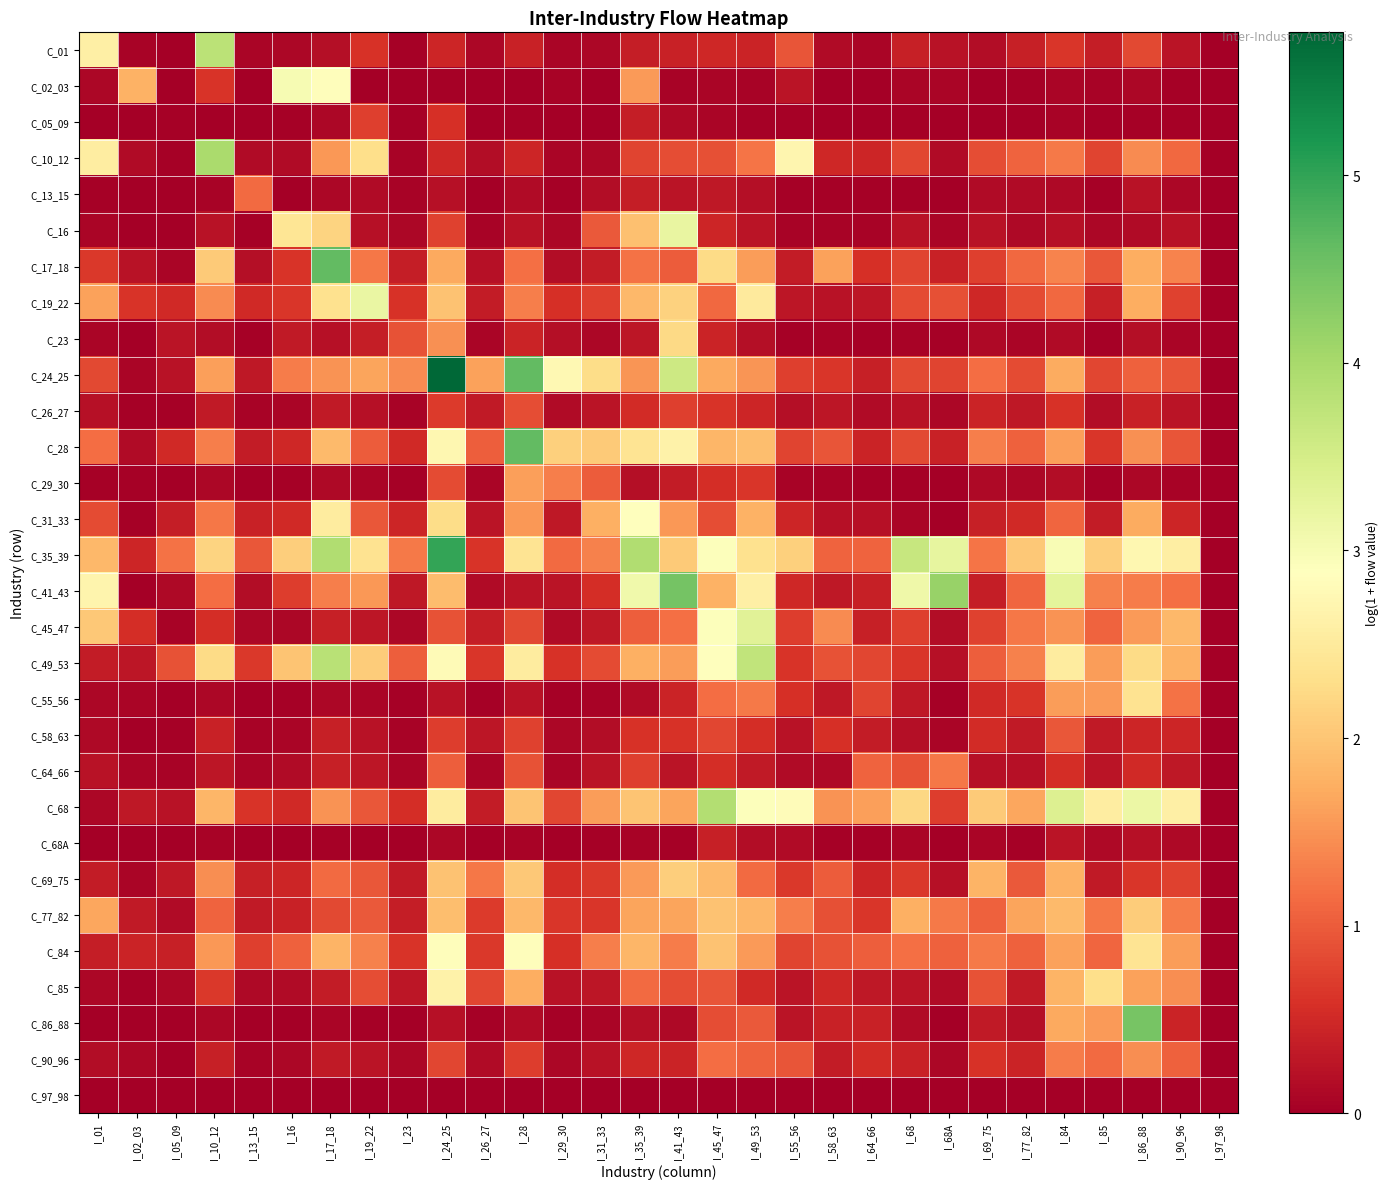

Reading right to left, extract all data points from this chart.

C_01: I_97_98=0.0	I_90_96=0.3	I_86_88=0.8	I_85=0.4	I_84=0.6	I_77_82=0.4	I_69_75=0.2	I_68A=0.2	I_68=0.4	I_64_66=0.1	I_58_63=0.1	I_55_56=0.9	I_49_53=0.4	I_45_47=0.5	I_41_43=0.4	I_35_39=0.4	I_31_33=0.1	I_29_30=0.1	I_28=0.4	I_26_27=0.1	I_24_25=0.5	I_23=0.0	I_19_22=0.6	I_17_18=0.2	I_16=0.1	I_13_15=0.1	I_10_12=3.8	I_05_09=0.0	I_02_03=0.1	I_01=2.6
C_02_03: I_97_98=0.0	I_90_96=0.0	I_86_88=0.1	I_85=0.0	I_84=0.1	I_77_82=0.0	I_69_75=0.0	I_68A=0.1	I_68=0.1	I_64_66=0.0	I_58_63=0.0	I_55_56=0.3	I_49_53=0.1	I_45_47=0.1	I_41_43=0.0	I_35_39=1.6	I_31_33=0.0	I_29_30=0.1	I_28=0.0	I_26_27=0.0	I_24_25=0.0	I_23=0.0	I_19_22=0.0	I_17_18=2.8	I_16=3.0	I_13_15=0.0	I_10_12=0.6	I_05_09=0.0	I_02_03=1.8	I_01=0.1
C_05_09: I_97_98=0.0	I_90_96=0.0	I_86_88=0.0	I_85=0.0	I_84=0.1	I_77_82=0.0	I_69_75=0.0	I_68A=0.0	I_68=0.0	I_64_66=0.0	I_58_63=0.0	I_55_56=0.0	I_49_53=0.0	I_45_47=0.1	I_41_43=0.1	I_35_39=0.4	I_31_33=0.0	I_29_30=0.0	I_28=0.0	I_26_27=0.0	I_24_25=0.6	I_23=0.0	I_19_22=0.7	I_17_18=0.1	I_16=0.0	I_13_15=0.0	I_10_12=0.0	I_05_09=0.0	I_02_03=0.0	I_01=0.0
C_10_12: I_97_98=0.0	I_90_96=1.1	I_86_88=1.4	I_85=0.8	I_84=1.3	I_77_82=1.1	I_69_75=0.9	I_68A=0.1	I_68=0.8	I_64_66=0.5	I_58_63=0.5	I_55_56=2.7	I_49_53=1.2	I_45_47=0.9	I_41_43=0.9	I_35_39=0.8	I_31_33=0.1	I_29_30=0.1	I_28=0.5	I_26_27=0.2	I_24_25=0.5	I_23=0.0	I_19_22=2.3	I_17_18=1.5	I_16=0.1	I_13_15=0.1	I_10_12=4.0	I_05_09=0.0	I_02_03=0.2	I_01=2.5
C_13_15: I_97_98=0.0	I_90_96=0.1	I_86_88=0.2	I_85=0.0	I_84=0.1	I_77_82=0.1	I_69_75=0.2	I_68A=0.0	I_68=0.0	I_64_66=0.0	I_58_63=0.0	I_55_56=0.0	I_49_53=0.2	I_45_47=0.3	I_41_43=0.3	I_35_39=0.4	I_31_33=0.2	I_29_30=0.0	I_28=0.1	I_26_27=0.0	I_24_25=0.2	I_23=0.1	I_19_22=0.2	I_17_18=0.1	I_16=0.0	I_13_15=1.1	I_10_12=0.1	I_05_09=0.0	I_02_03=0.0	I_01=0.0
C_16: I_97_98=0.0	I_90_96=0.2	I_86_88=0.2	I_85=0.1	I_84=0.2	I_77_82=0.1	I_69_75=0.2	I_68A=0.1	I_68=0.2	I_64_66=0.0	I_58_63=0.1	I_55_56=0.1	I_49_53=0.3	I_45_47=0.5	I_41_43=3.2	I_35_39=1.9	I_31_33=1.0	I_29_30=0.1	I_28=0.2	I_26_27=0.1	I_24_25=0.8	I_23=0.1	I_19_22=0.2	I_17_18=2.2	I_16=2.4	I_13_15=0.0	I_10_12=0.2	I_05_09=0.0	I_02_03=0.0	I_01=0.1
C_17_18: I_97_98=0.0	I_90_96=1.4	I_86_88=1.7	I_85=1.0	I_84=1.4	I_77_82=1.1	I_69_75=0.7	I_68A=0.4	I_68=0.8	I_64_66=0.6	I_58_63=1.6	I_55_56=0.3	I_49_53=1.6	I_45_47=2.3	I_41_43=1.0	I_35_39=1.2	I_31_33=0.4	I_29_30=0.2	I_28=1.2	I_26_27=0.2	I_24_25=1.7	I_23=0.4	I_19_22=1.2	I_17_18=4.6	I_16=0.6	I_13_15=0.2	I_10_12=2.1	I_05_09=0.1	I_02_03=0.2	I_01=0.7
C_19_22: I_97_98=0.0	I_90_96=0.7	I_86_88=1.8	I_85=0.4	I_84=1.1	I_77_82=0.9	I_69_75=0.5	I_68A=0.9	I_68=0.8	I_64_66=0.3	I_58_63=0.2	I_55_56=0.3	I_49_53=2.5	I_45_47=1.1	I_41_43=2.1	I_35_39=1.9	I_31_33=0.7	I_29_30=0.6	I_28=1.3	I_26_27=0.3	I_24_25=2.0	I_23=0.6	I_19_22=3.2	I_17_18=2.4	I_16=0.6	I_13_15=0.5	I_10_12=1.4	I_05_09=0.5	I_02_03=0.6	I_01=1.6
C_23: I_97_98=0.0	I_90_96=0.1	I_86_88=0.2	I_85=0.0	I_84=0.2	I_77_82=0.1	I_69_75=0.1	I_68A=0.0	I_68=0.1	I_64_66=0.0	I_58_63=0.1	I_55_56=0.0	I_49_53=0.2	I_45_47=0.4	I_41_43=2.2	I_35_39=0.3	I_31_33=0.1	I_29_30=0.2	I_28=0.4	I_26_27=0.1	I_24_25=1.5	I_23=0.9	I_19_22=0.4	I_17_18=0.2	I_16=0.3	I_13_15=0.0	I_10_12=0.2	I_05_09=0.3	I_02_03=0.0	I_01=0.1
C_24_25: I_97_98=0.0	I_90_96=0.9	I_86_88=1.1	I_85=0.8	I_84=1.7	I_77_82=0.8	I_69_75=1.2	I_68A=0.8	I_68=0.8	I_64_66=0.4	I_58_63=0.6	I_55_56=0.7	I_49_53=1.5	I_45_47=1.7	I_41_43=3.6	I_35_39=1.5	I_31_33=2.3	I_29_30=2.8	I_28=4.6	I_26_27=1.6	I_24_25=5.8	I_23=1.4	I_19_22=1.6	I_17_18=1.5	I_16=1.3	I_13_15=0.3	I_10_12=1.6	I_05_09=0.2	I_02_03=0.1	I_01=0.8
C_26_27: I_97_98=0.0	I_90_96=0.3	I_86_88=0.4	I_85=0.2	I_84=0.6	I_77_82=0.3	I_69_75=0.4	I_68A=0.1	I_68=0.2	I_64_66=0.1	I_58_63=0.3	I_55_56=0.2	I_49_53=0.5	I_45_47=0.6	I_41_43=0.7	I_35_39=0.5	I_31_33=0.2	I_29_30=0.1	I_28=0.9	I_26_27=0.3	I_24_25=0.7	I_23=0.1	I_19_22=0.2	I_17_18=0.3	I_16=0.1	I_13_15=0.1	I_10_12=0.3	I_05_09=0.0	I_02_03=0.0	I_01=0.2
C_28: I_97_98=0.0	I_90_96=0.9	I_86_88=1.5	I_85=0.6	I_84=1.6	I_77_82=1.0	I_69_75=1.3	I_68A=0.4	I_68=0.8	I_64_66=0.4	I_58_63=0.9	I_55_56=0.8	I_49_53=1.9	I_45_47=1.8	I_41_43=2.6	I_35_39=2.4	I_31_33=2.1	I_29_30=2.1	I_28=4.6	I_26_27=1.0	I_24_25=2.7	I_23=0.5	I_19_22=1.0	I_17_18=1.9	I_16=0.5	I_13_15=0.4	I_10_12=1.3	I_05_09=0.5	I_02_03=0.1	I_01=1.2
C_29_30: I_97_98=0.0	I_90_96=0.1	I_86_88=0.1	I_85=0.0	I_84=0.2	I_77_82=0.1	I_69_75=0.1	I_68A=0.0	I_68=0.0	I_64_66=0.0	I_58_63=0.1	I_55_56=0.1	I_49_53=0.6	I_45_47=0.5	I_41_43=0.4	I_35_39=0.2	I_31_33=1.0	I_29_30=1.3	I_28=1.6	I_26_27=0.1	I_24_25=0.9	I_23=0.0	I_19_22=0.1	I_17_18=0.1	I_16=0.0	I_13_15=0.0	I_10_12=0.1	I_05_09=0.0	I_02_03=0.0	I_01=0.0
C_31_33: I_97_98=0.0	I_90_96=0.5	I_86_88=1.7	I_85=0.3	I_84=1.1	I_77_82=0.5	I_69_75=0.4	I_68A=0.0	I_68=0.1	I_64_66=0.2	I_58_63=0.2	I_55_56=0.5	I_49_53=1.8	I_45_47=0.9	I_41_43=1.5	I_35_39=2.9	I_31_33=1.8	I_29_30=0.3	I_28=1.5	I_26_27=0.3	I_24_25=2.3	I_23=0.5	I_19_22=1.0	I_17_18=2.5	I_16=0.5	I_13_15=0.4	I_10_12=1.2	I_05_09=0.4	I_02_03=0.0	I_01=0.8
C_35_39: I_97_98=0.0	I_90_96=2.6	I_86_88=2.7	I_85=2.1	I_84=3.0	I_77_82=2.0	I_69_75=1.2	I_68A=3.2	I_68=3.6	I_64_66=1.1	I_58_63=1.1	I_55_56=2.1	I_49_53=2.3	I_45_47=2.9	I_41_43=2.1	I_35_39=3.9	I_31_33=1.3	I_29_30=1.1	I_28=2.4	I_26_27=0.6	I_24_25=5.0	I_23=1.3	I_19_22=2.4	I_17_18=3.9	I_16=2.1	I_13_15=1.0	I_10_12=2.2	I_05_09=1.2	I_02_03=0.5	I_01=1.9
C_41_43: I_97_98=0.0	I_90_96=1.2	I_86_88=1.3	I_85=1.3	I_84=3.3	I_77_82=1.1	I_69_75=0.4	I_68A=4.2	I_68=3.1	I_64_66=0.4	I_58_63=0.3	I_55_56=0.5	I_49_53=2.6	I_45_47=1.8	I_41_43=4.5	I_35_39=3.1	I_31_33=0.5	I_29_30=0.3	I_28=0.2	I_26_27=0.1	I_24_25=1.9	I_23=0.3	I_19_22=1.6	I_17_18=1.3	I_16=0.7	I_13_15=0.2	I_10_12=1.2	I_05_09=0.1	I_02_03=0.0	I_01=2.7
C_45_47: I_97_98=0.0	I_90_96=1.9	I_86_88=1.6	I_85=1.1	I_84=1.5	I_77_82=1.2	I_69_75=0.7	I_68A=0.2	I_68=0.7	I_64_66=0.4	I_58_63=1.4	I_55_56=0.7	I_49_53=3.3	I_45_47=2.9	I_41_43=1.2	I_35_39=1.0	I_31_33=0.3	I_29_30=0.2	I_28=0.8	I_26_27=0.4	I_24_25=0.9	I_23=0.1	I_19_22=0.3	I_17_18=0.4	I_16=0.1	I_13_15=0.1	I_10_12=0.6	I_05_09=0.1	I_02_03=0.5	I_01=2.0
C_49_53: I_97_98=0.0	I_90_96=1.8	I_86_88=2.3	I_85=1.6	I_84=2.5	I_77_82=1.4	I_69_75=1.0	I_68A=0.2	I_68=0.6	I_64_66=0.8	I_58_63=0.9	I_55_56=0.6	I_49_53=3.7	I_45_47=2.9	I_41_43=1.6	I_35_39=1.8	I_31_33=0.8	I_29_30=0.6	I_28=2.5	I_26_27=0.6	I_24_25=2.8	I_23=1.0	I_19_22=2.1	I_17_18=3.8	I_16=2.0	I_13_15=0.7	I_10_12=2.3	I_05_09=0.9	I_02_03=0.3	I_01=0.3
C_55_56: I_97_98=0.0	I_90_96=1.2	I_86_88=2.4	I_85=1.6	I_84=1.6	I_77_82=0.6	I_69_75=0.5	I_68A=0.0	I_68=0.3	I_64_66=0.8	I_58_63=0.3	I_55_56=0.6	I_49_53=1.3	I_45_47=1.2	I_41_43=0.4	I_35_39=0.1	I_31_33=0.1	I_29_30=0.0	I_28=0.2	I_26_27=0.0	I_24_25=0.2	I_23=0.0	I_19_22=0.1	I_17_18=0.1	I_16=0.0	I_13_15=0.0	I_10_12=0.1	I_05_09=0.0	I_02_03=0.1	I_01=0.1
C_58_63: I_97_98=0.0	I_90_96=0.5	I_86_88=0.5	I_85=0.3	I_84=1.0	I_77_82=0.3	I_69_75=0.5	I_68A=0.1	I_68=0.2	I_64_66=0.3	I_58_63=0.6	I_55_56=0.2	I_49_53=0.5	I_45_47=0.8	I_41_43=0.6	I_35_39=0.6	I_31_33=0.2	I_29_30=0.1	I_28=0.7	I_26_27=0.3	I_24_25=0.7	I_23=0.1	I_19_22=0.2	I_17_18=0.4	I_16=0.1	I_13_15=0.1	I_10_12=0.4	I_05_09=0.0	I_02_03=0.0	I_01=0.1
C_64_66: I_97_98=0.0	I_90_96=0.3	I_86_88=0.5	I_85=0.3	I_84=0.6	I_77_82=0.2	I_69_75=0.2	I_68A=1.2	I_68=0.9	I_64_66=1.1	I_58_63=0.1	I_55_56=0.2	I_49_53=0.3	I_45_47=0.5	I_41_43=0.2	I_35_39=0.7	I_31_33=0.3	I_29_30=0.1	I_28=0.9	I_26_27=0.1	I_24_25=1.0	I_23=0.1	I_19_22=0.3	I_17_18=0.4	I_16=0.2	I_13_15=0.1	I_10_12=0.3	I_05_09=0.1	I_02_03=0.1	I_01=0.2
C_68: I_97_98=0.0	I_90_96=2.6	I_86_88=3.2	I_85=2.6	I_84=3.4	I_77_82=1.7	I_69_75=2.1	I_68A=0.7	I_68=2.2	I_64_66=1.6	I_58_63=1.5	I_55_56=2.8	I_49_53=2.9	I_45_47=3.9	I_41_43=1.7	I_35_39=2.0	I_31_33=1.6	I_29_30=0.8	I_28=2.0	I_26_27=0.3	I_24_25=2.5	I_23=0.6	I_19_22=1.0	I_17_18=1.5	I_16=0.5	I_13_15=0.6	I_10_12=1.8	I_05_09=0.2	I_02_03=0.3	I_01=0.1
C_68A: I_97_98=0.0	I_90_96=0.1	I_86_88=0.2	I_85=0.1	I_84=0.3	I_77_82=0.0	I_69_75=0.1	I_68A=0.0	I_68=0.1	I_64_66=0.0	I_58_63=0.0	I_55_56=0.2	I_49_53=0.2	I_45_47=0.4	I_41_43=0.0	I_35_39=0.1	I_31_33=0.0	I_29_30=0.0	I_28=0.1	I_26_27=0.0	I_24_25=0.1	I_23=0.0	I_19_22=0.0	I_17_18=0.0	I_16=0.0	I_13_15=0.0	I_10_12=0.1	I_05_09=0.0	I_02_03=0.0	I_01=0.0
C_69_75: I_97_98=0.0	I_90_96=0.8	I_86_88=0.7	I_85=0.3	I_84=1.8	I_77_82=1.0	I_69_75=1.8	I_68A=0.2	I_68=0.7	I_64_66=0.5	I_58_63=1.0	I_55_56=0.7	I_49_53=1.1	I_45_47=1.9	I_41_43=2.1	I_35_39=1.6	I_31_33=0.7	I_29_30=0.5	I_28=2.0	I_26_27=1.3	I_24_25=2.0	I_23=0.3	I_19_22=1.0	I_17_18=1.1	I_16=0.5	I_13_15=0.4	I_10_12=1.5	I_05_09=0.3	I_02_03=0.1	I_01=0.4
C_77_82: I_97_98=0.0	I_90_96=1.3	I_86_88=2.1	I_85=1.2	I_84=1.9	I_77_82=1.7	I_69_75=1.1	I_68A=1.3	I_68=1.8	I_64_66=0.6	I_58_63=0.9	I_55_56=1.3	I_49_53=1.8	I_45_47=2.0	I_41_43=1.7	I_35_39=1.6	I_31_33=0.7	I_29_30=0.6	I_28=1.8	I_26_27=0.7	I_24_25=1.9	I_23=0.4	I_19_22=1.0	I_17_18=0.8	I_16=0.4	I_13_15=0.3	I_10_12=1.1	I_05_09=0.2	I_02_03=0.3	I_01=1.7
C_84: I_97_98=0.0	I_90_96=1.6	I_86_88=2.4	I_85=1.1	I_84=1.6	I_77_82=1.0	I_69_75=1.3	I_68A=1.0	I_68=1.2	I_64_66=1.0	I_58_63=0.9	I_55_56=0.8	I_49_53=1.6	I_45_47=2.0	I_41_43=1.3	I_35_39=1.8	I_31_33=1.3	I_29_30=0.6	I_28=2.8	I_26_27=0.7	I_24_25=2.9	I_23=0.6	I_19_22=1.3	I_17_18=1.8	I_16=1.0	I_13_15=0.7	I_10_12=1.5	I_05_09=0.4	I_02_03=0.4	I_01=0.4
C_85: I_97_98=0.0	I_90_96=1.5	I_86_88=1.6	I_85=2.3	I_84=1.8	I_77_82=0.3	I_69_75=0.9	I_68A=0.1	I_68=0.3	I_64_66=0.3	I_58_63=0.5	I_55_56=0.3	I_49_53=0.5	I_45_47=0.9	I_41_43=0.9	I_35_39=1.1	I_31_33=0.3	I_29_30=0.2	I_28=1.7	I_26_27=0.8	I_24_25=2.7	I_23=0.3	I_19_22=0.9	I_17_18=0.3	I_16=0.2	I_13_15=0.1	I_10_12=0.7	I_05_09=0.1	I_02_03=0.0	I_01=0.1
C_86_88: I_97_98=0.0	I_90_96=0.4	I_86_88=4.4	I_85=1.6	I_84=1.7	I_77_82=0.2	I_69_75=0.3	I_68A=0.0	I_68=0.1	I_64_66=0.4	I_58_63=0.4	I_55_56=0.2	I_49_53=1.0	I_45_47=0.9	I_41_43=0.1	I_35_39=0.2	I_31_33=0.1	I_29_30=0.0	I_28=0.1	I_26_27=0.0	I_24_25=0.2	I_23=0.0	I_19_22=0.0	I_17_18=0.1	I_16=0.0	I_13_15=0.0	I_10_12=0.1	I_05_09=0.0	I_02_03=0.0	I_01=0.0
C_90_96: I_97_98=0.0	I_90_96=1.0	I_86_88=1.5	I_85=1.1	I_84=1.3	I_77_82=0.4	I_69_75=0.6	I_68A=0.1	I_68=0.4	I_64_66=0.5	I_58_63=0.3	I_55_56=0.9	I_49_53=1.0	I_45_47=1.2	I_41_43=0.4	I_35_39=0.5	I_31_33=0.2	I_29_30=0.1	I_28=0.7	I_26_27=0.1	I_24_25=0.8	I_23=0.1	I_19_22=0.3	I_17_18=0.3	I_16=0.1	I_13_15=0.1	I_10_12=0.4	I_05_09=0.0	I_02_03=0.1	I_01=0.2
C_97_98: I_97_98=0.0	I_90_96=0.0	I_86_88=0.0	I_85=0.0	I_84=0.0	I_77_82=0.0	I_69_75=0.0	I_68A=0.0	I_68=0.0	I_64_66=0.0	I_58_63=0.0	I_55_56=0.0	I_49_53=0.0	I_45_47=0.0	I_41_43=0.0	I_35_39=0.0	I_31_33=0.0	I_29_30=0.0	I_28=0.0	I_26_27=0.0	I_24_25=0.0	I_23=0.0	I_19_22=0.0	I_17_18=0.0	I_16=0.0	I_13_15=0.0	I_10_12=0.0	I_05_09=0.0	I_02_03=0.0	I_01=0.0